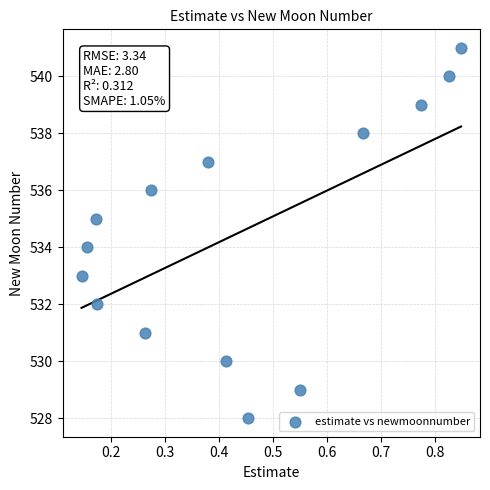

What is the range of Y values (max minus min)?

13